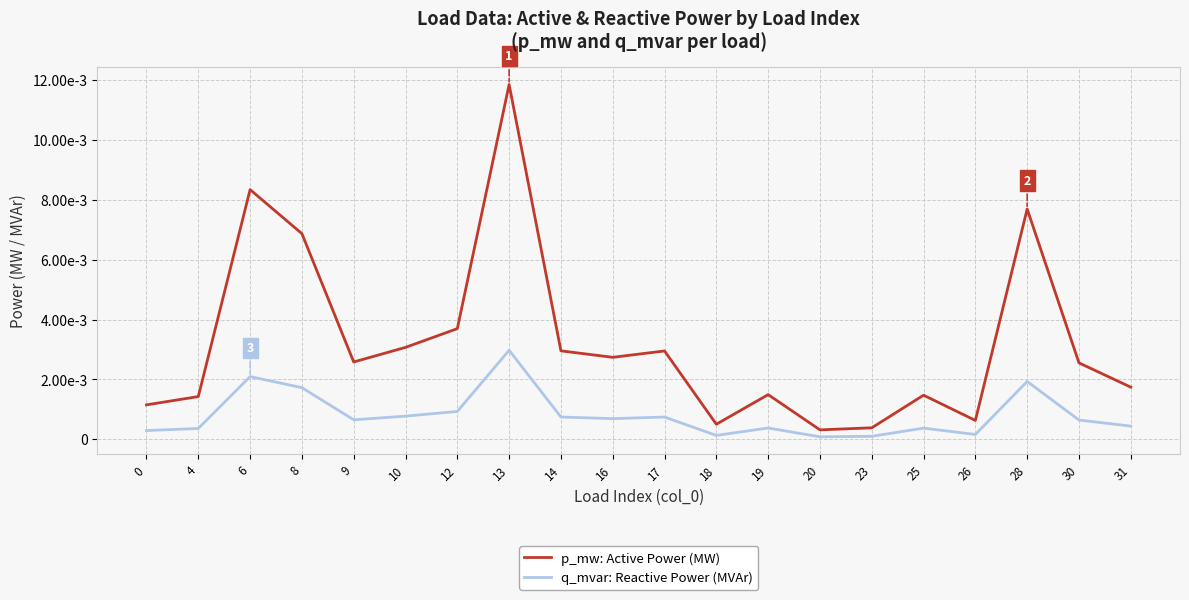

True or false: q_mvar: Reactive Power (MVAr) has more than 2 interior local peaks.

True